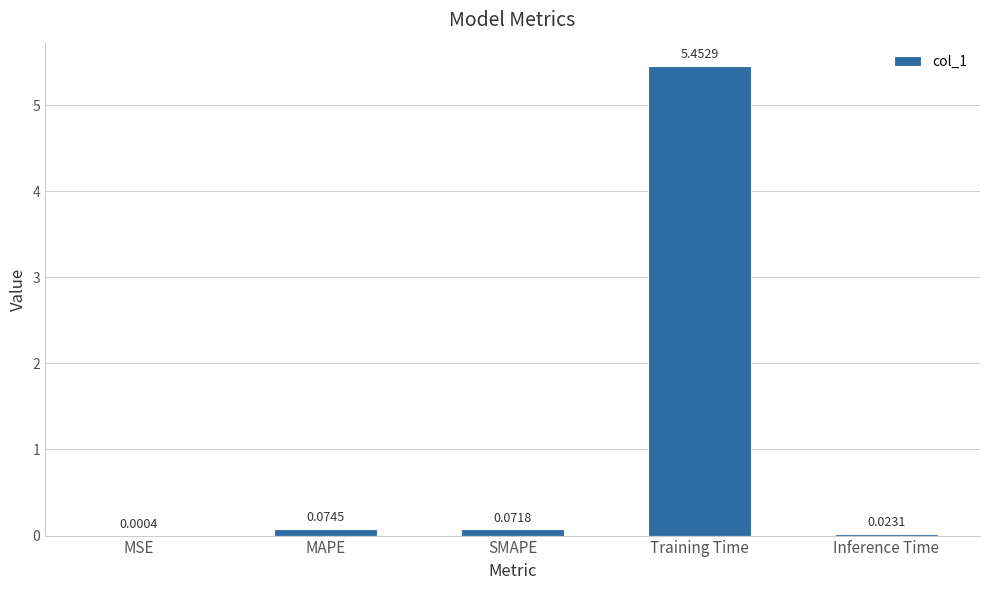

Which has a higher value, SMAPE or MAPE?

MAPE